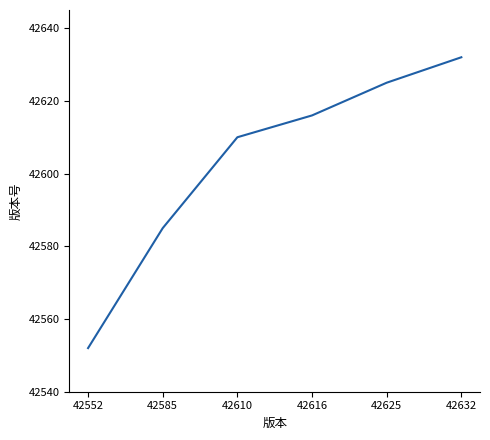

What value does the data have at 42552?

42552